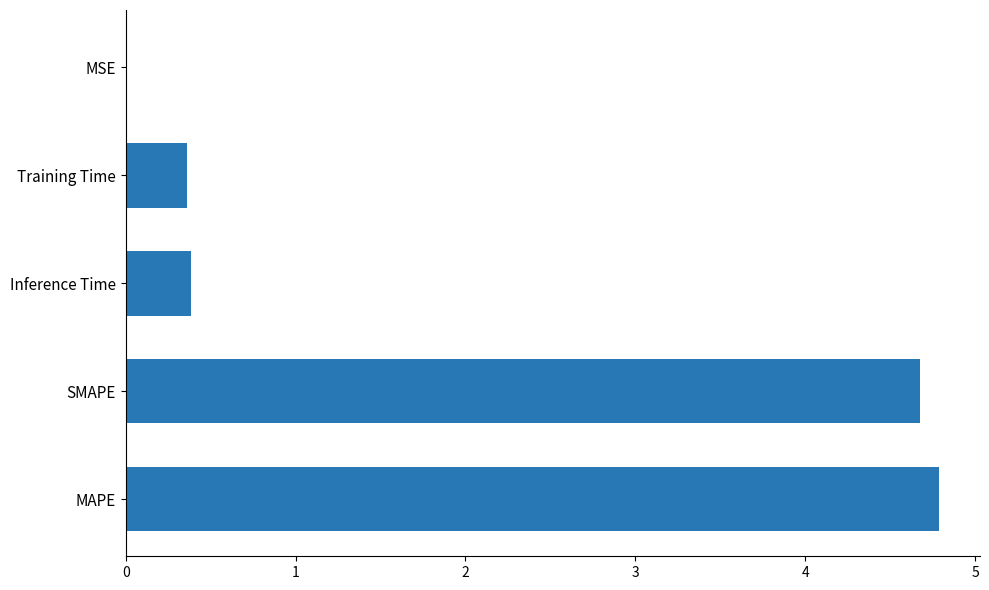

Which has a higher value, Training Time or MAPE?

MAPE